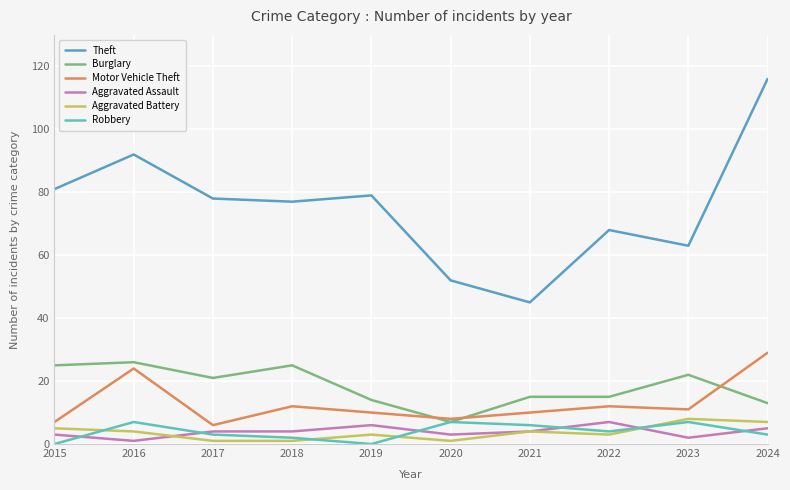

True or false: Motor Vehicle Theft and Aggravated Assault intersect in this chart.

False